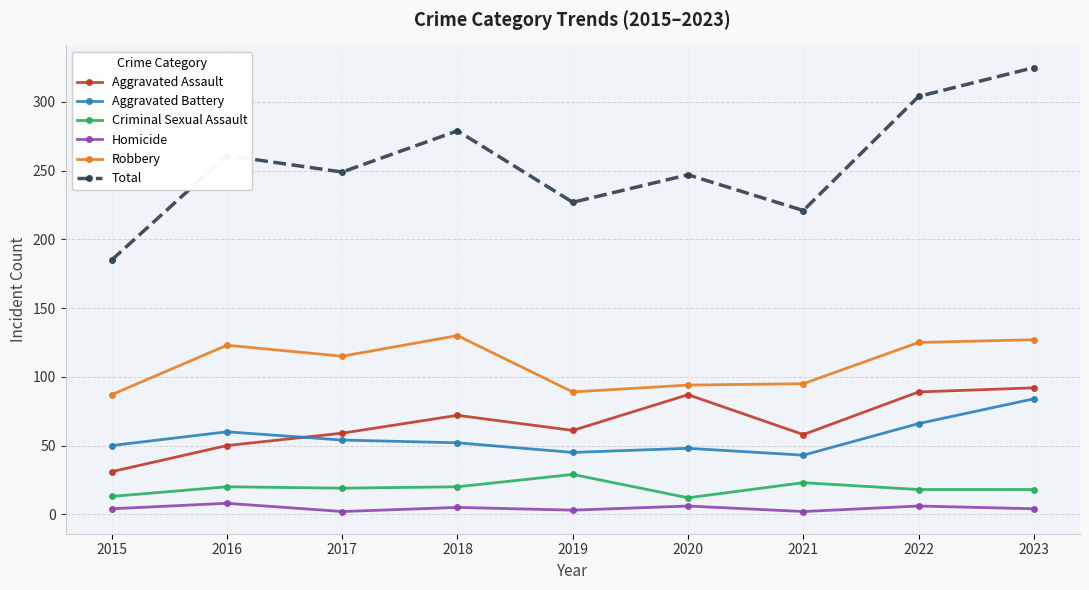

Rank the series at 2019 from lowest to highest value.

Homicide, Criminal Sexual Assault, Aggravated Battery, Aggravated Assault, Robbery, Total